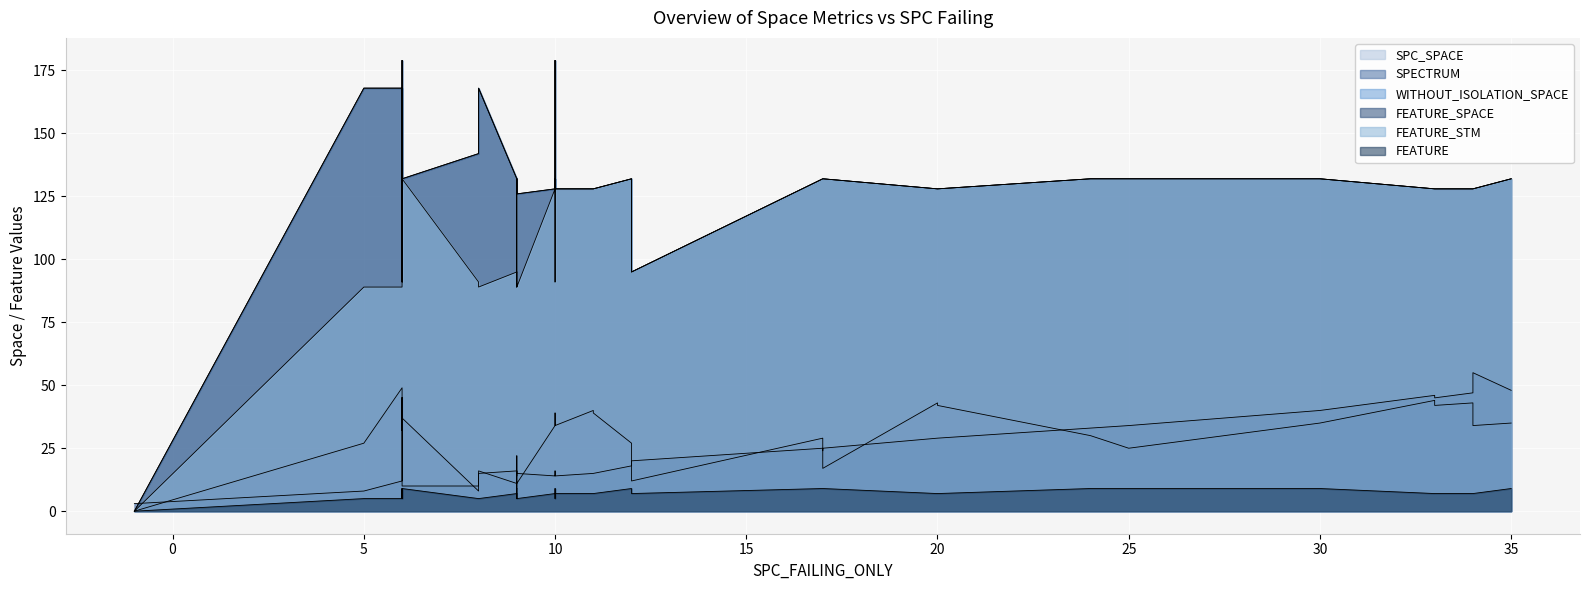

How many data points does each series have?

40